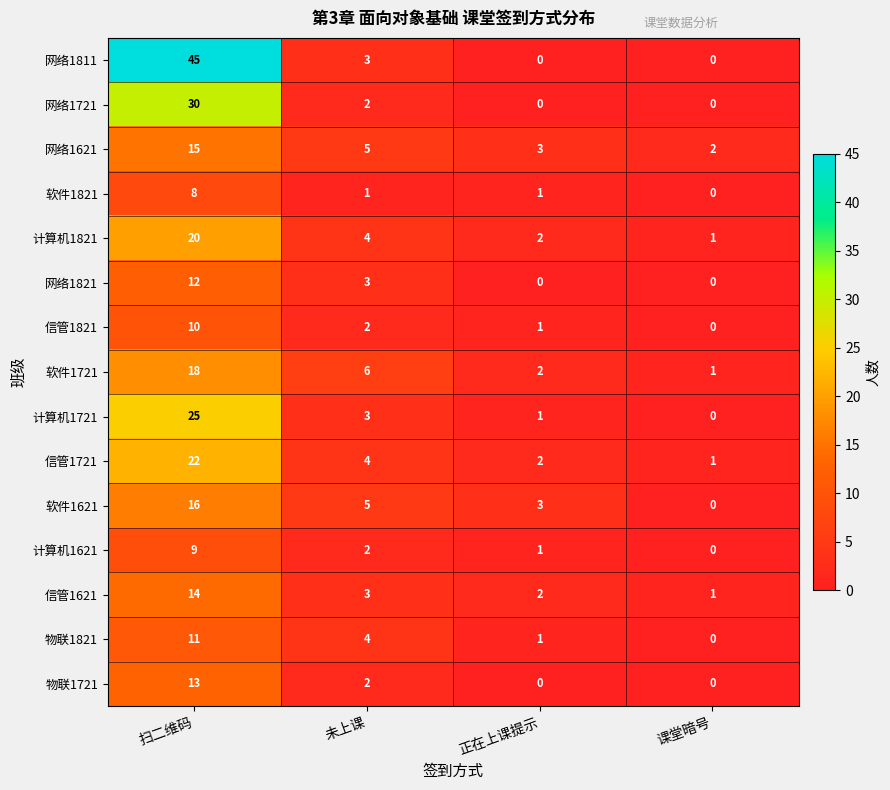

What is the maximum value shown in the chart?

45